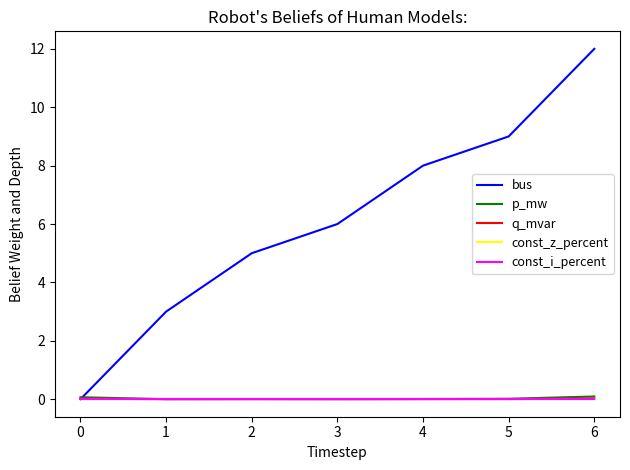

Does the chart display data point markers on the line(s)?

No